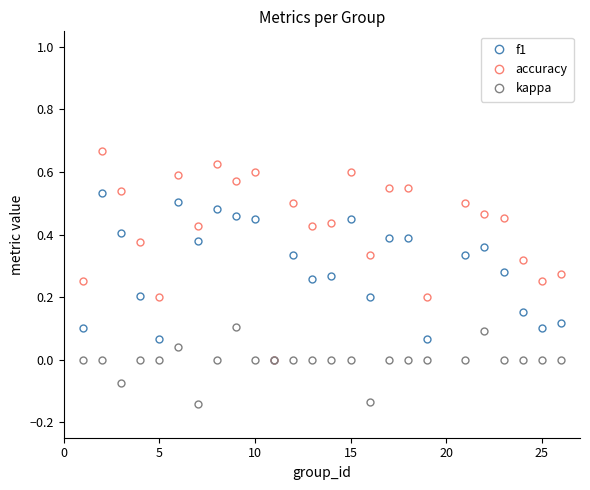

Which series has the widest spread of values?

accuracy